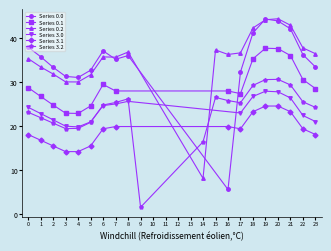

What is the difference between the second highest and minimum values in the Series 3.0 series?

27.8